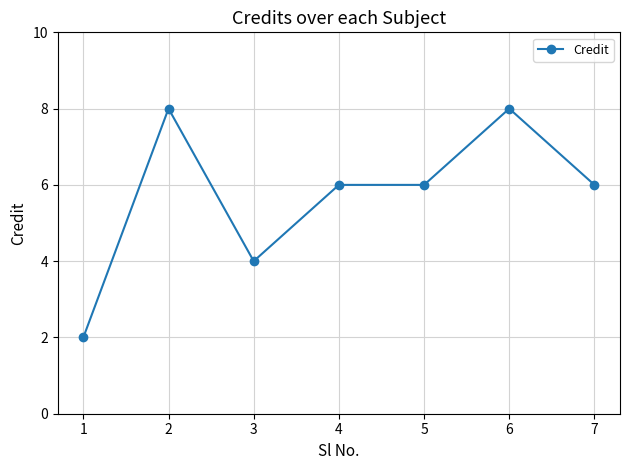

What is the value of the 3rd point from the left?

4